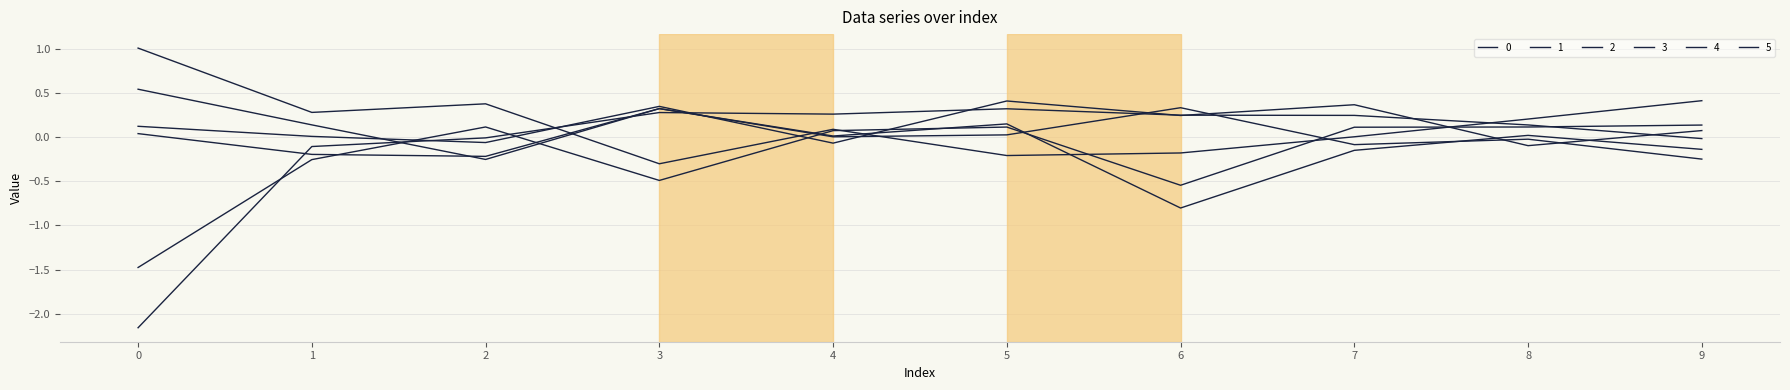

How many lines are shown in the chart?

6